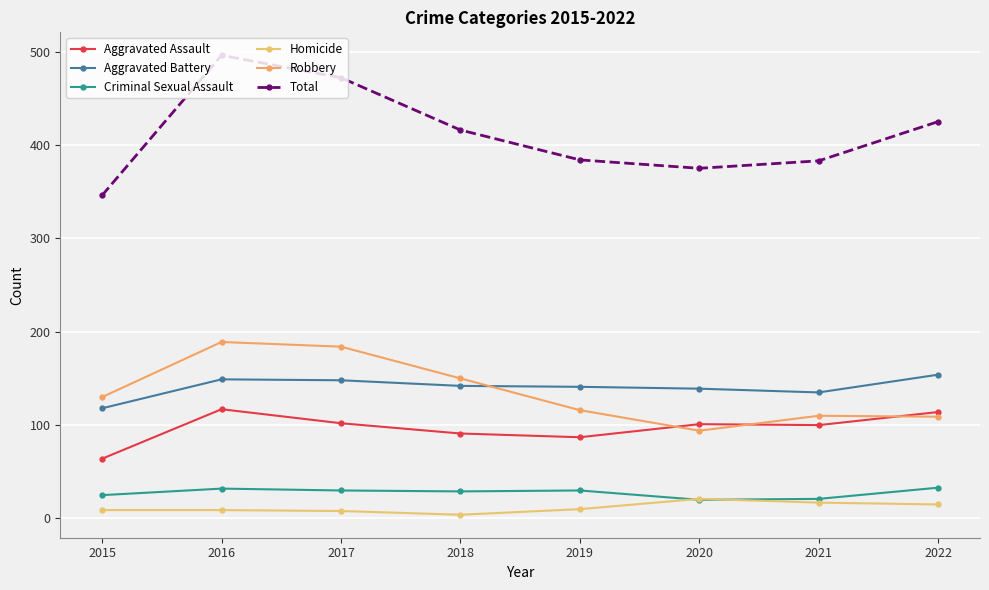

What is the highest value of the Criminal Sexual Assault series?

33